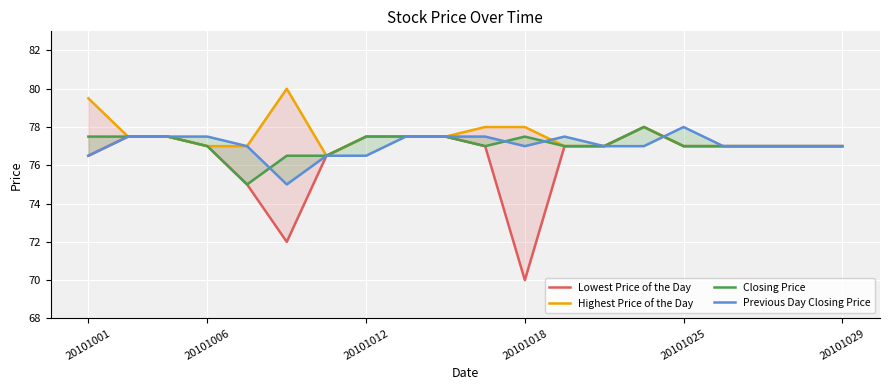

The value of Previous Day Closing Price at 20101001 is 38.1. True or false?

False